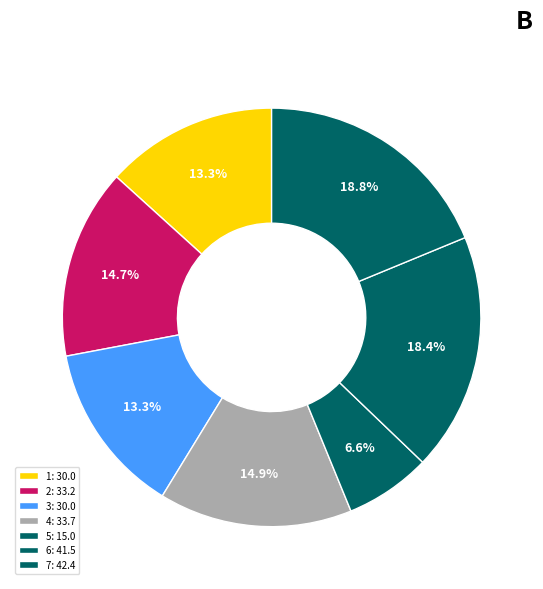

Rank the categories by value from highest to lowest.

7, 6, 4, 2, 1, 3, 5